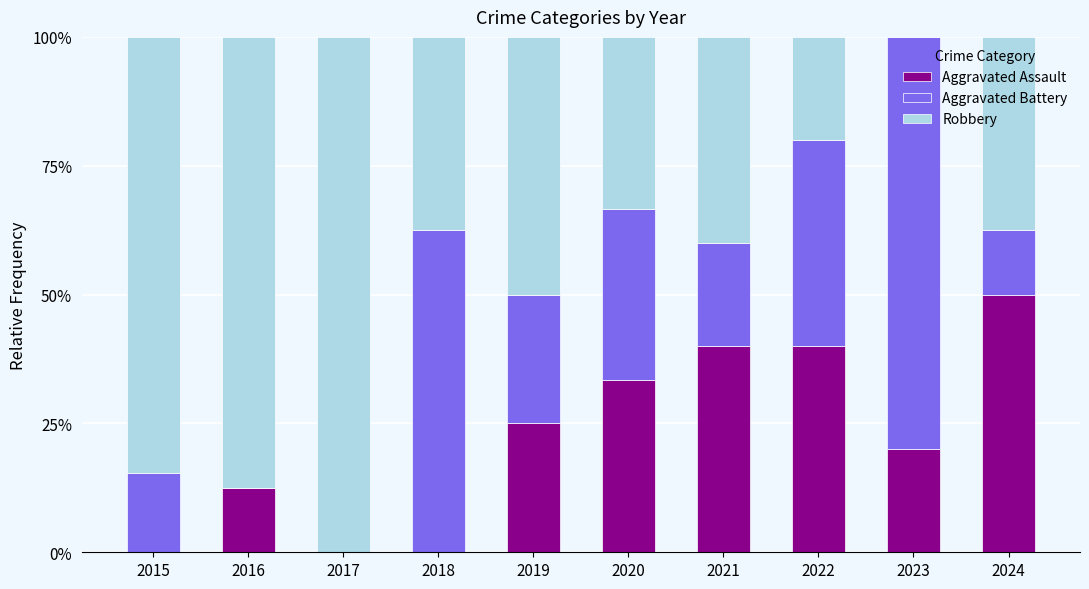

What is the total value across all series at 2018?

100.0